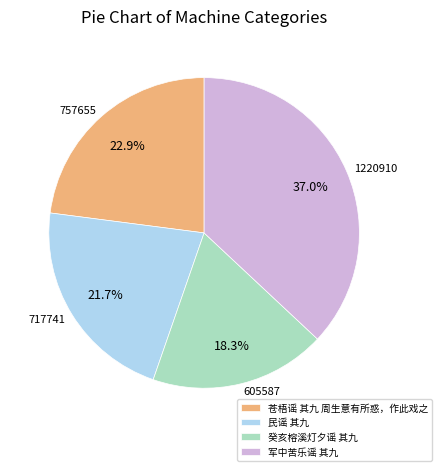

Count the number of slices in the pie.

4